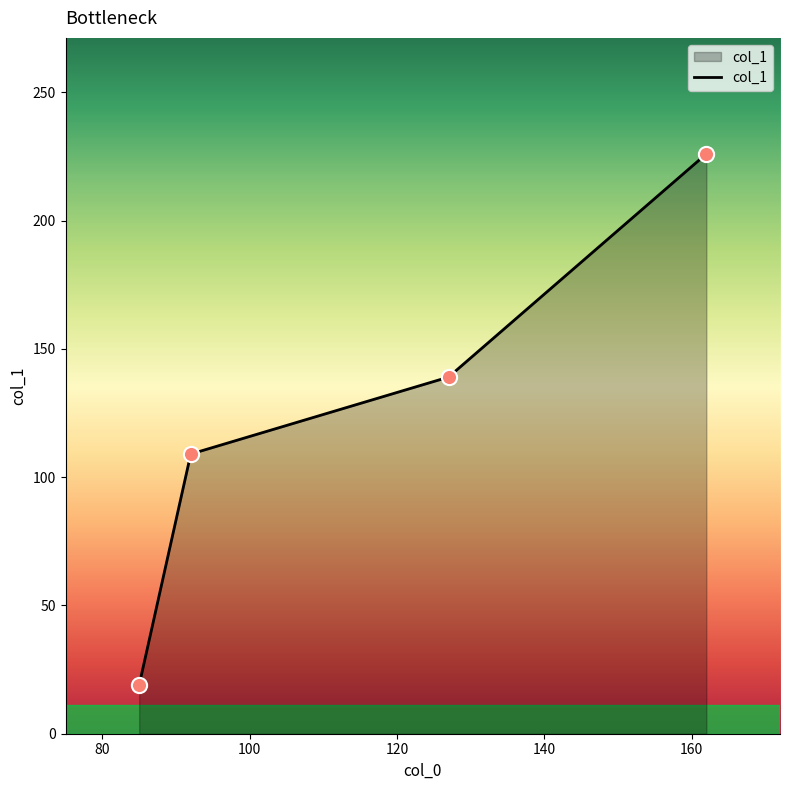

True or false: there are more than 1 points higher than both neighbors.

False